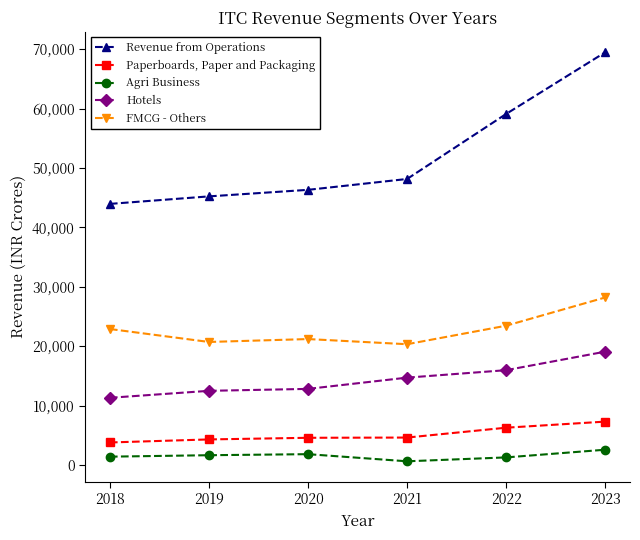

What is the maximum value shown in the chart?

69480.9